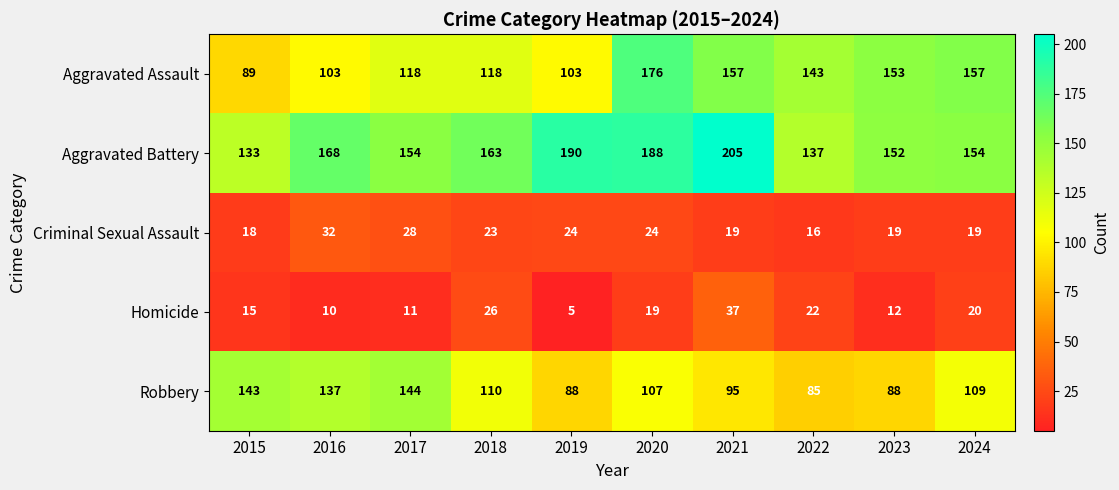

What is the total value across all series at 2024?

459